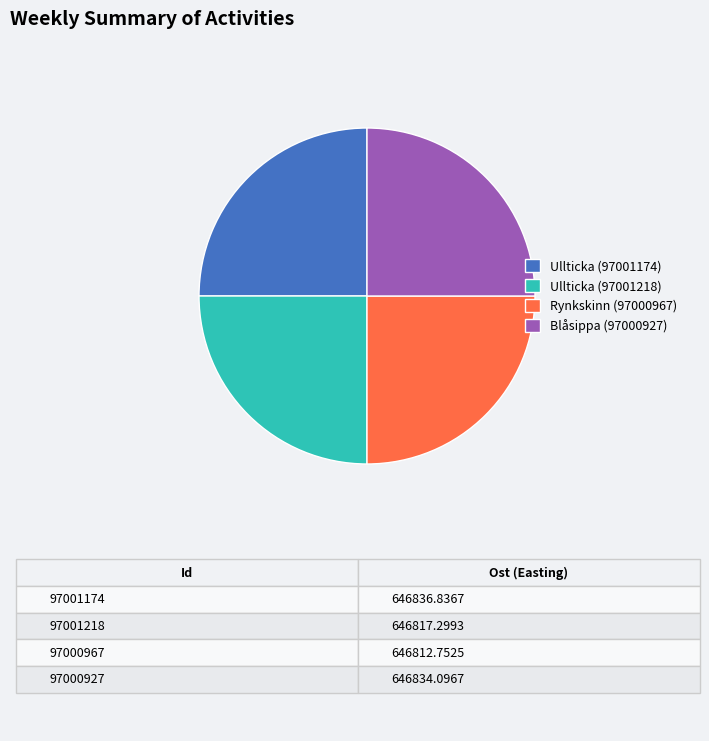

Count the number of slices in the pie.

4